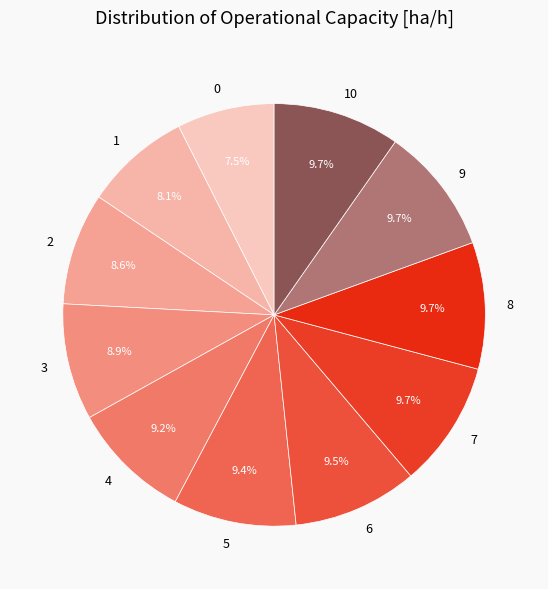

What percentage is NOT represented by 4?

90.8%